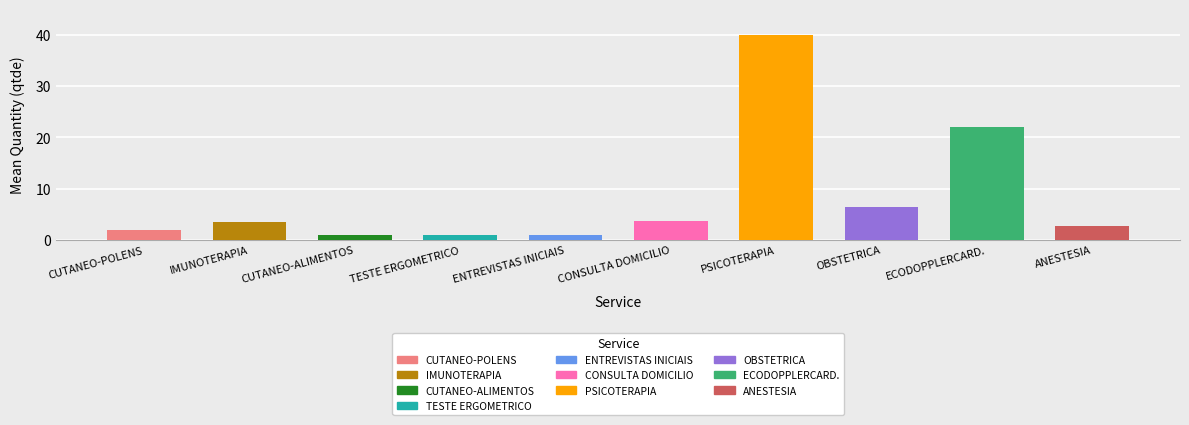

List the labels in order of value, smallest first.

TESTES CUTANEO-ALERGICOS PARA ALIMENTOS, TESTE ERGOMETRICO COMPUTADORIZADO, ENTREVISTAS INICIAIS (MAX 3 SES.), TESTES CUTANEO-ALERGICOS PARA POLENS, ANESTESIA/BLOQUEIO, IMUNOTERAPIA INESPECIFICA - 30 DIAS, CONSULTA EM DOMICILIO, OBSTETRICA, ECODOPPLERCARDIOGRAMA FETAL, PSICOTERAPIA INDIV